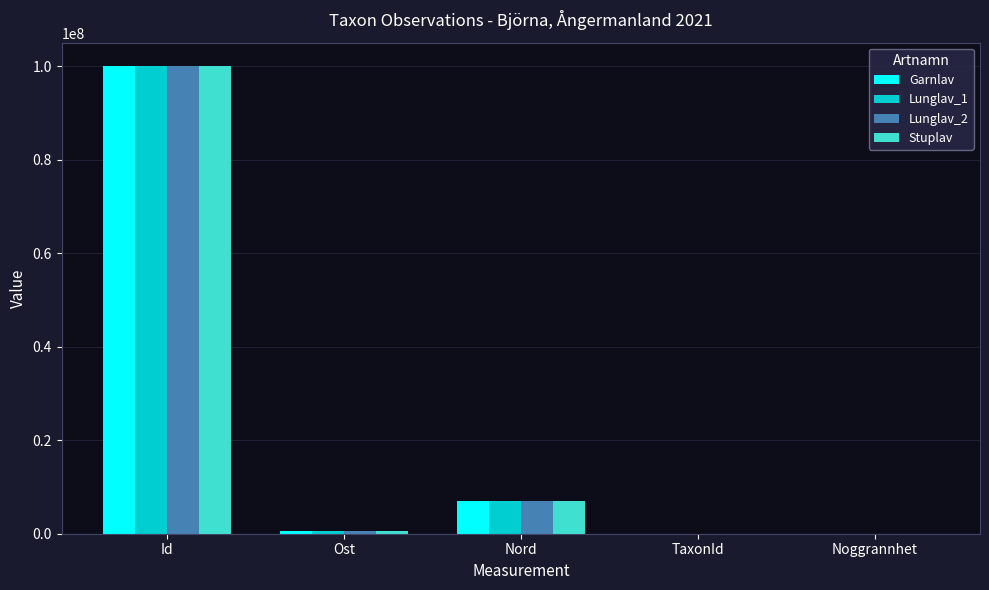

How many series are shown in this chart?

4